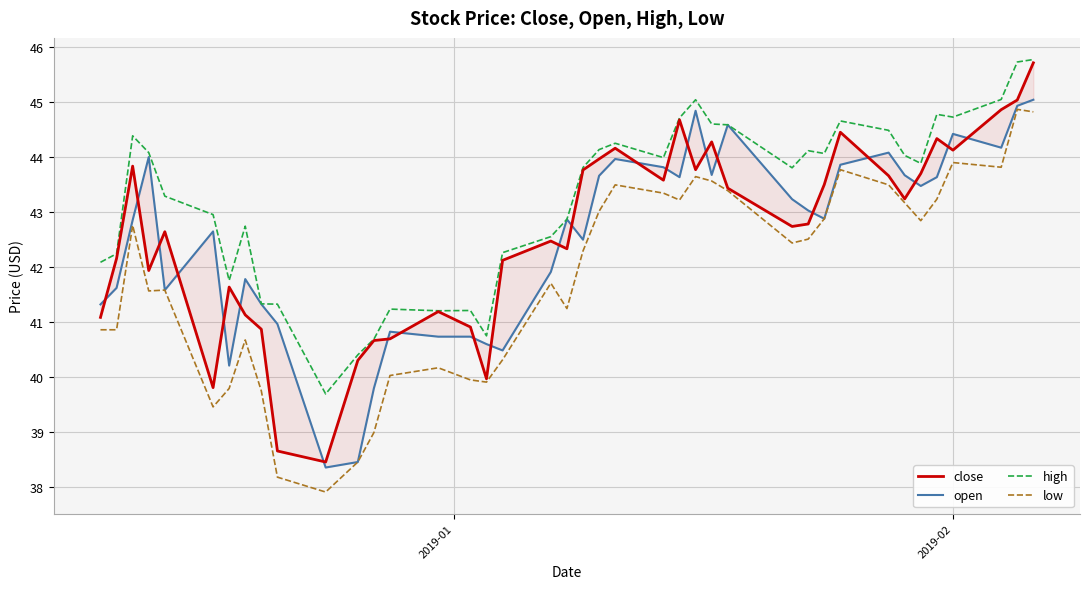

How many data points in close are above 42?

26